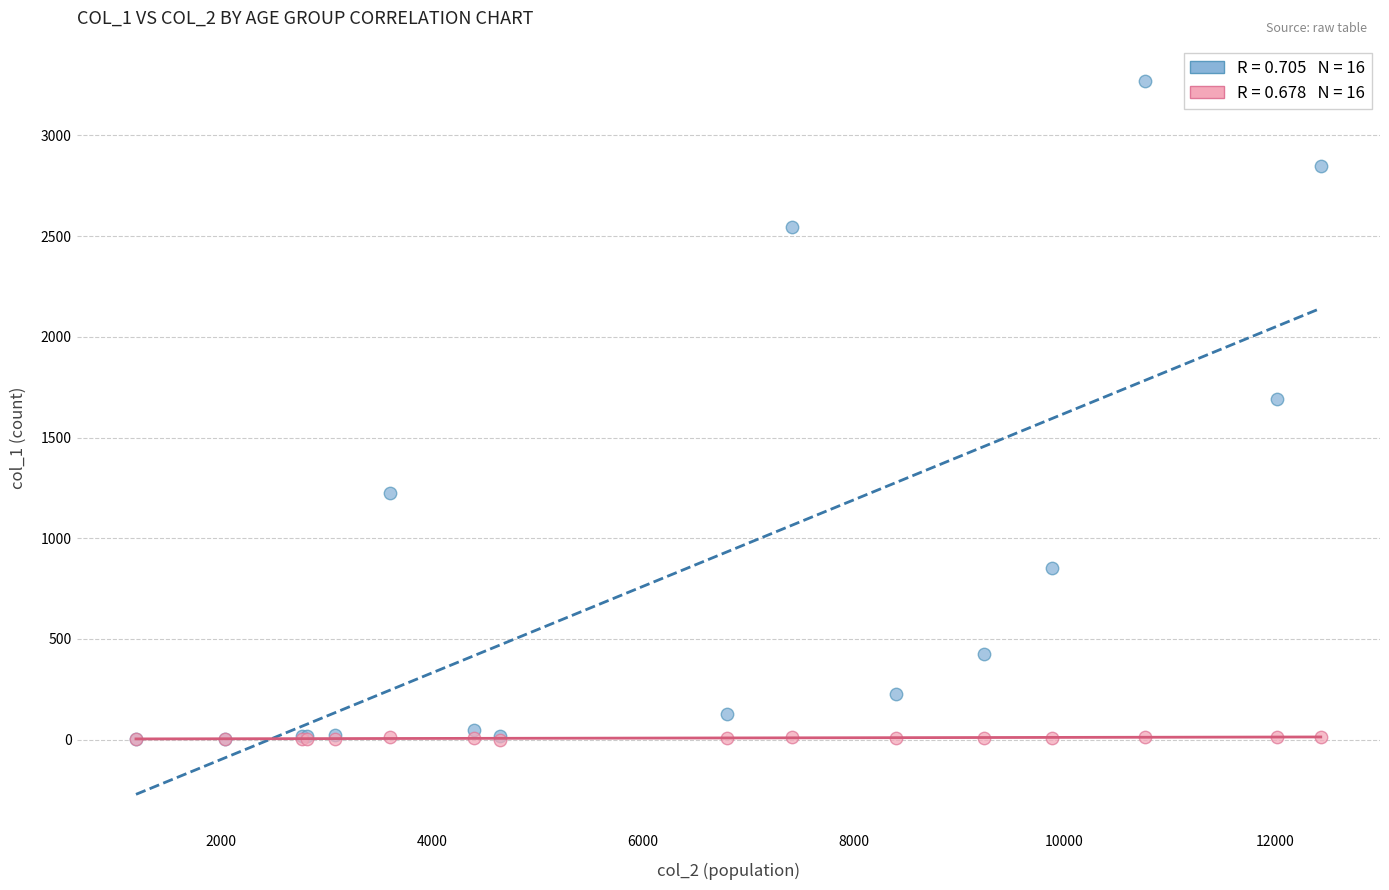

Across all series, what Y value is closest to 1636?

1690